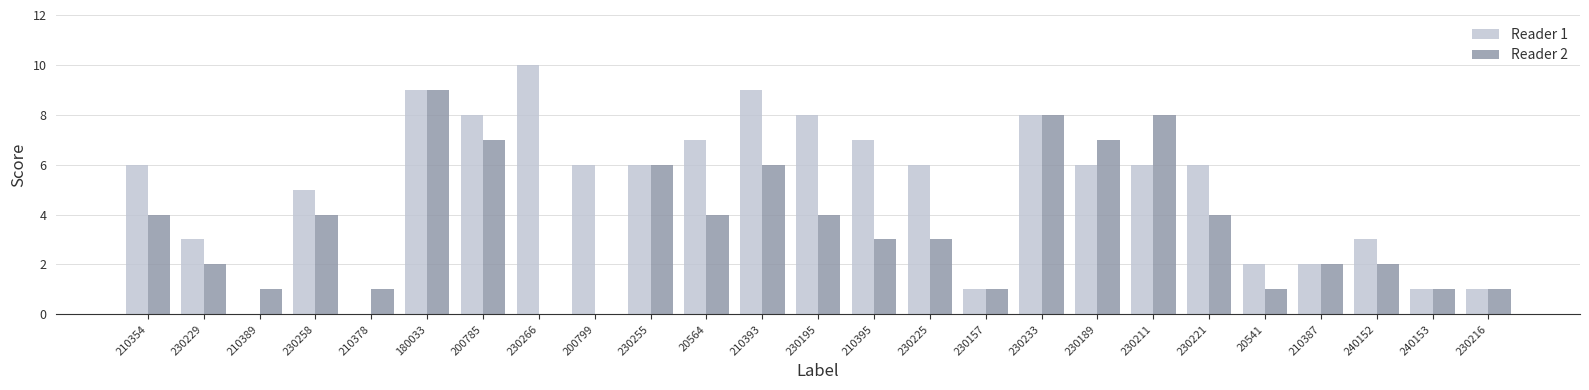

Is the value of Reader 1 at 210354 greater than the value of Reader 2 at 230221?

Yes